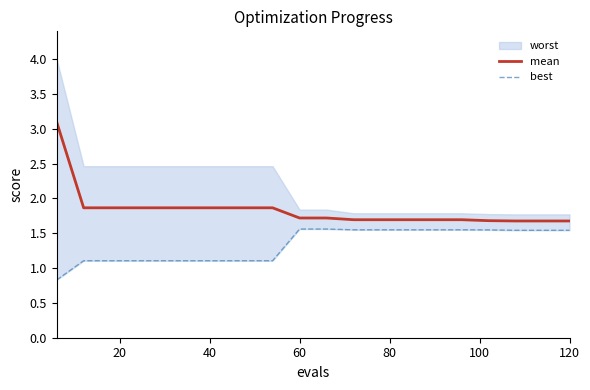

True or false: mean and best cross at least once.

False